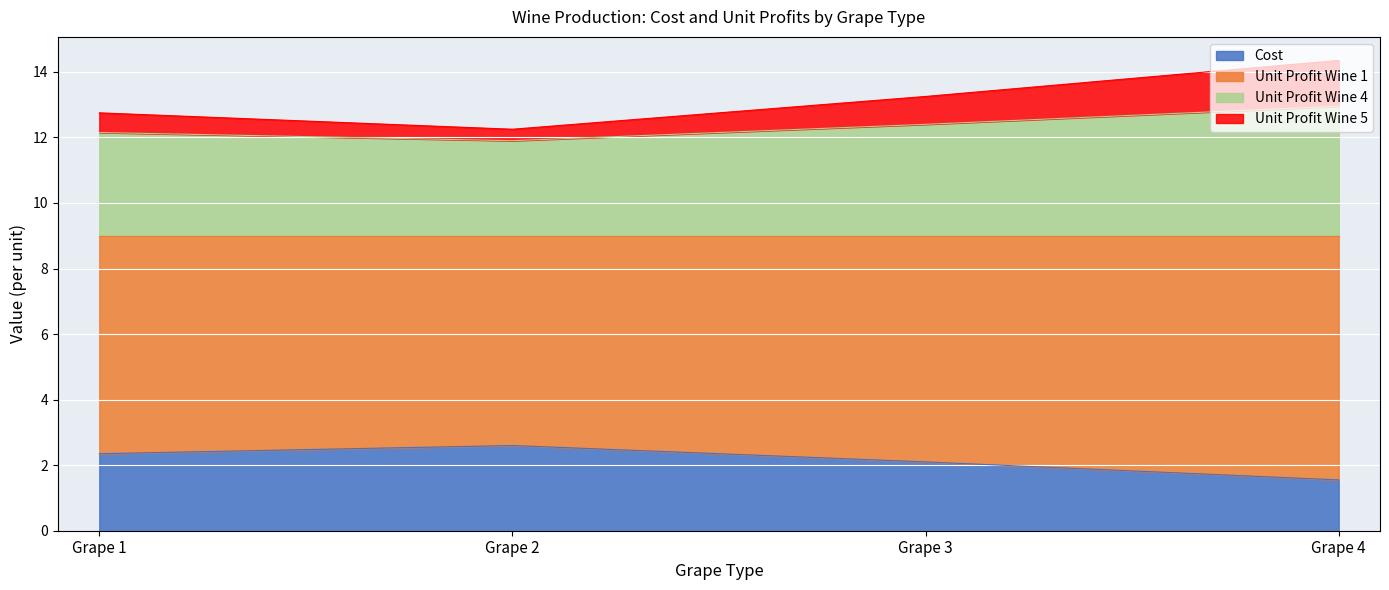

Does the chart display data point markers on the line(s)?

No